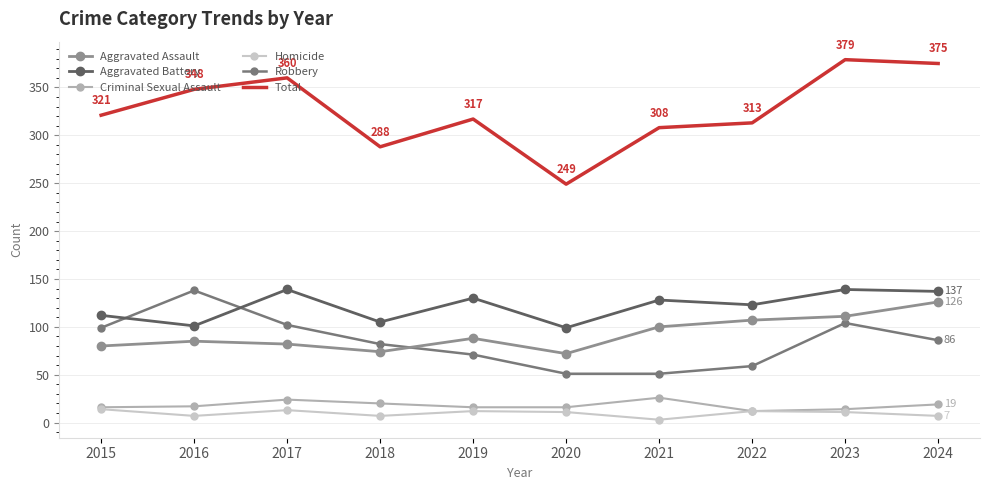

At which category does Robbery reach its first local peak?

2016